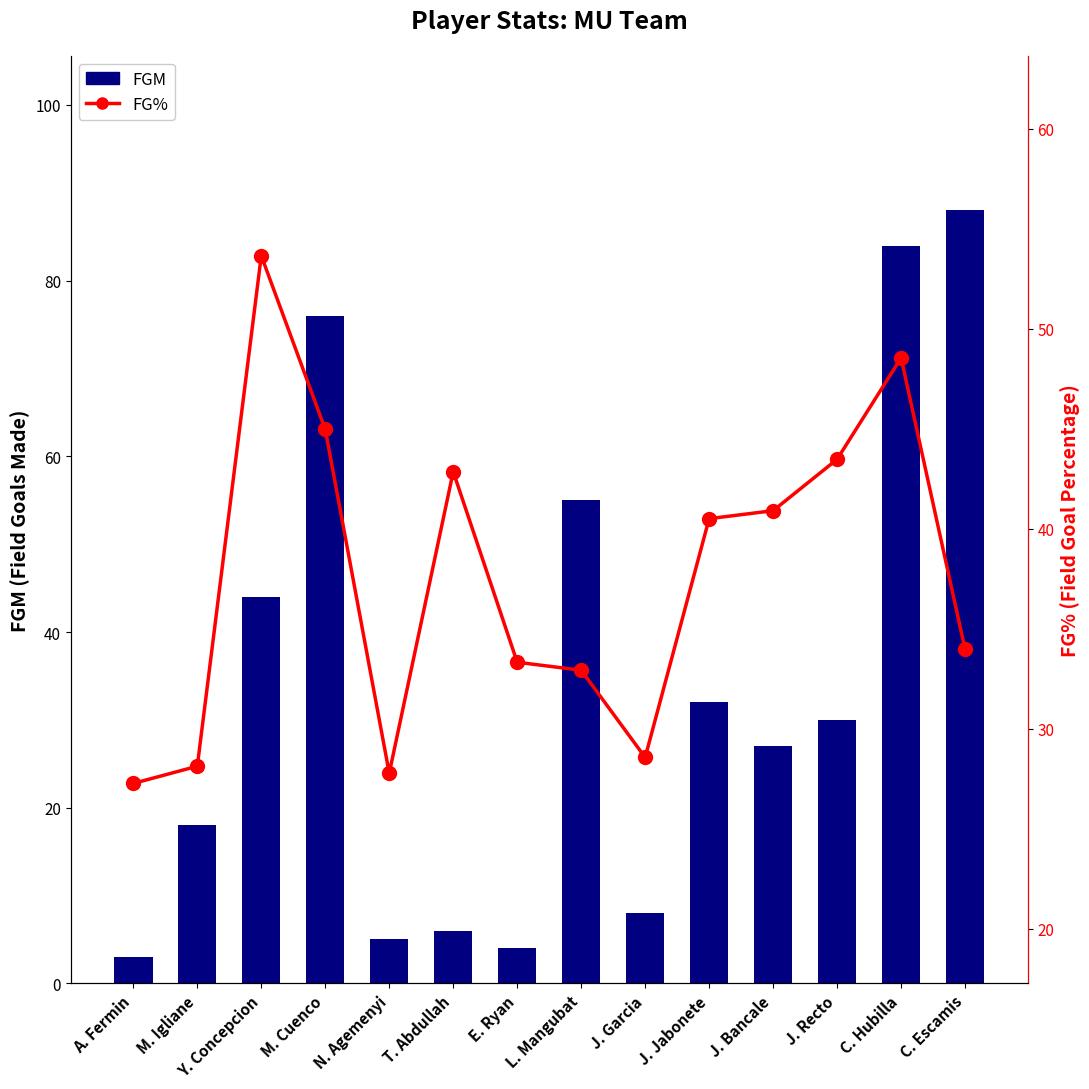

What is the minimum value for FGM?

3.0